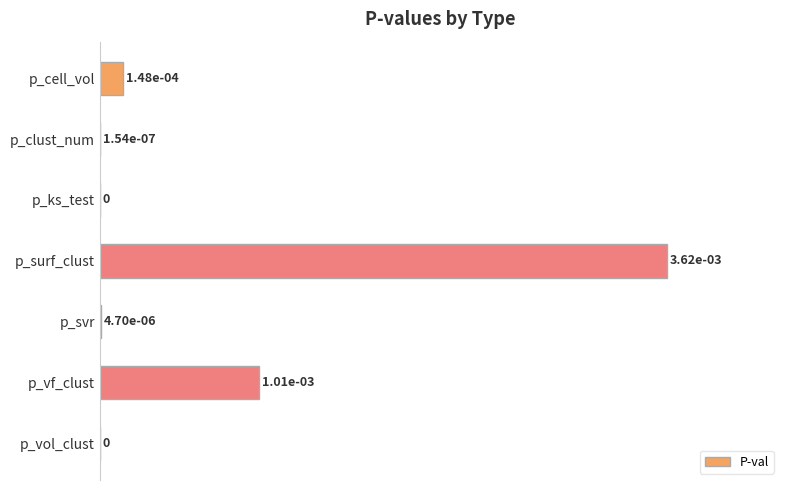

What is the greatest value displayed?

100.0